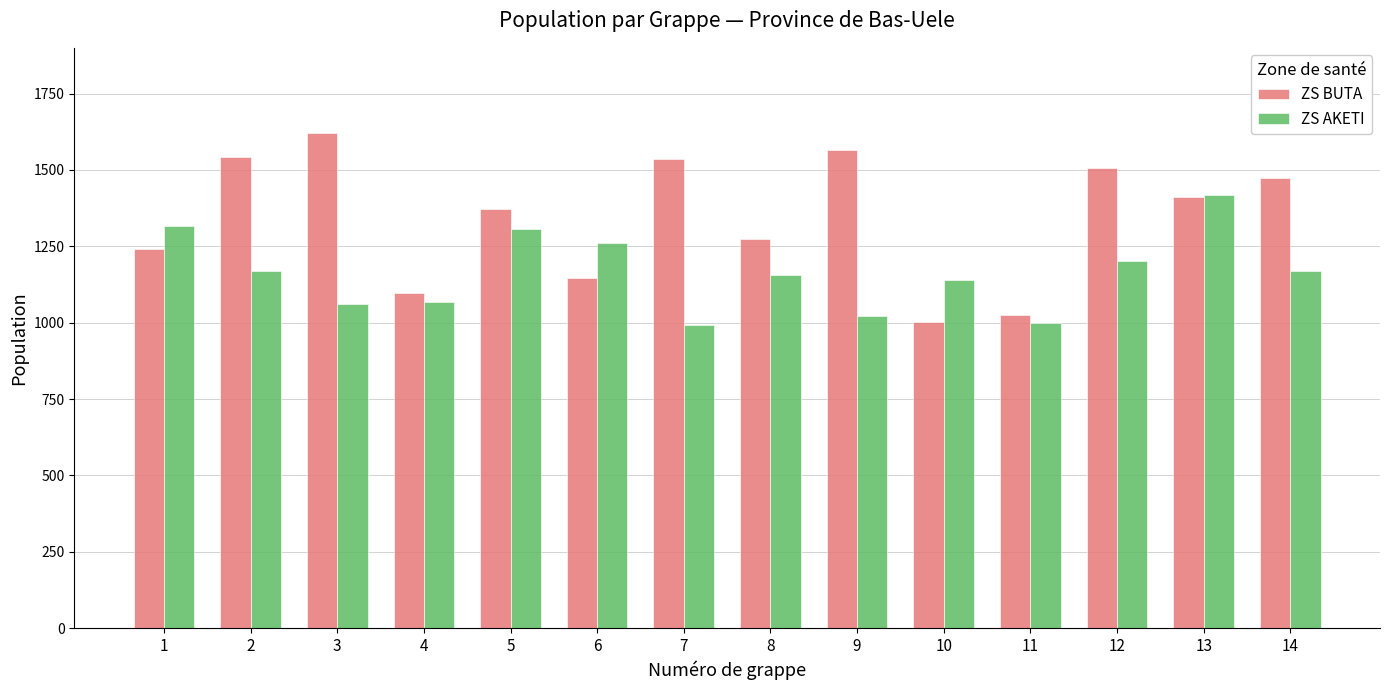

What is the approximate value of ZS AKETI at 4?

1067.5